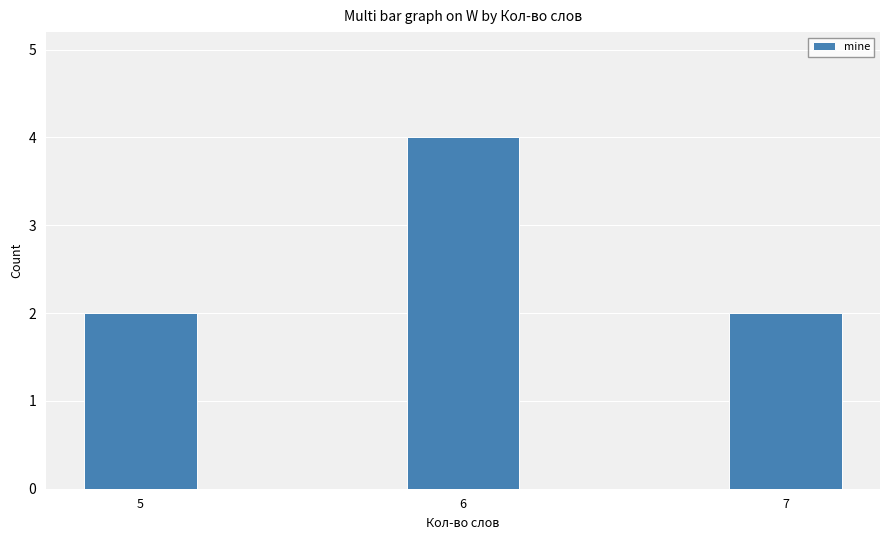

How many distinct data groups are displayed?

1